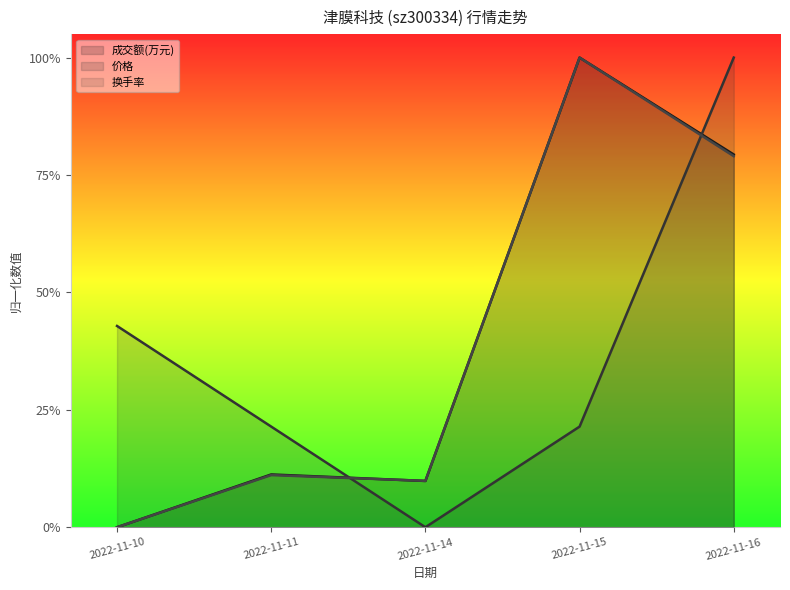

Rank the series by their maximum value, from lowest to highest.

成交额(万元), 换手率, 价格